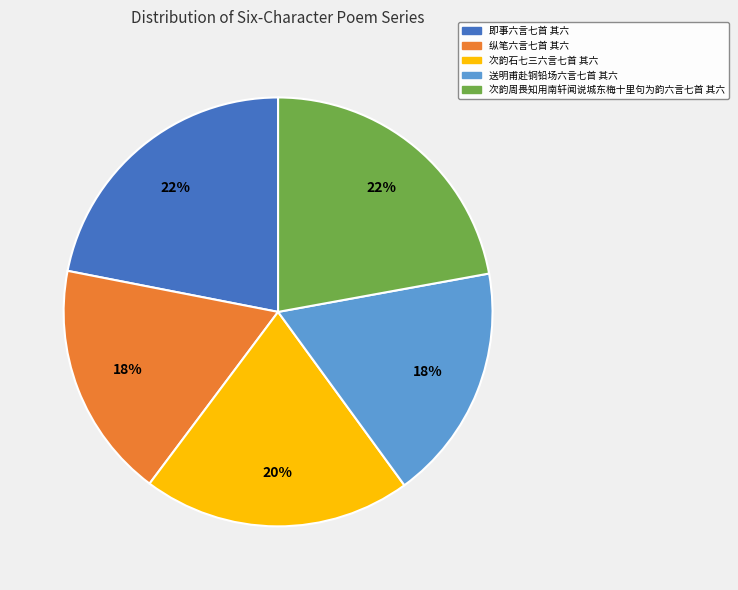

To the nearest percent, what is the average slice percentage?

20%